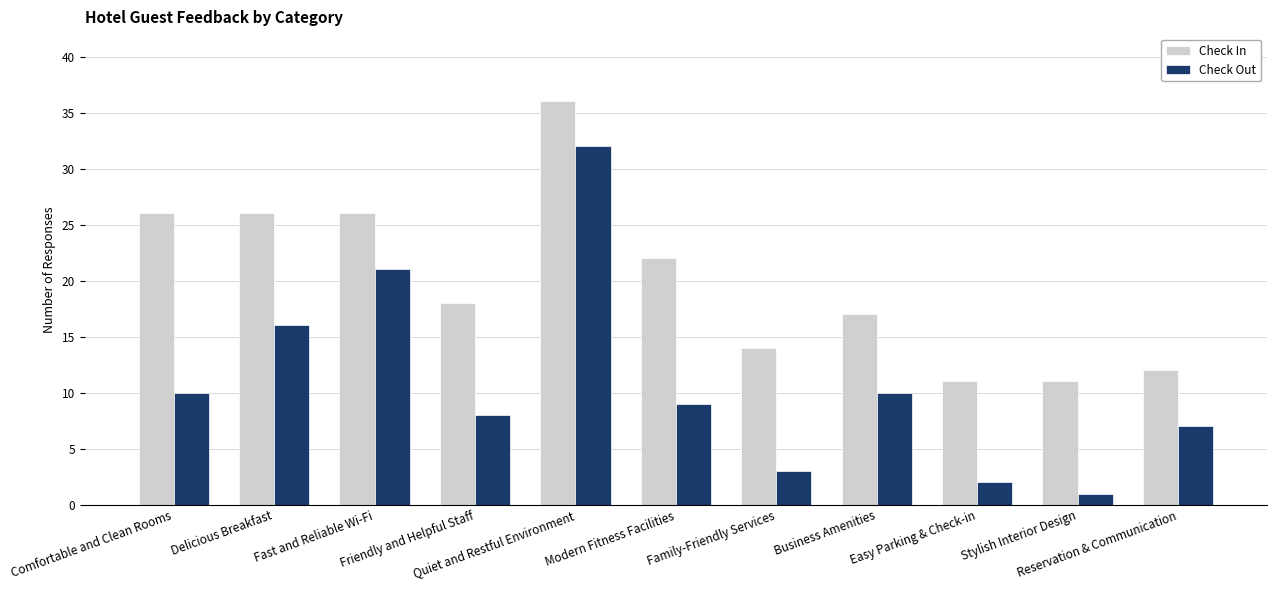

Reading left to right, transcribe all the data shown in this chart.

Check In: Comfortable and Clean Rooms=26	Delicious Breakfast=26	Fast and Reliable Wi-Fi=26	Friendly and Helpful Staff=18	Quiet and Restful Environment=36	Modern Fitness Facilities=22	Family-Friendly Services=14	Business Amenities=17	Easy Parking & Check-in=11	Stylish Interior Design=11	Reservation & Communication=12
Check Out: Comfortable and Clean Rooms=10	Delicious Breakfast=16	Fast and Reliable Wi-Fi=21	Friendly and Helpful Staff=8	Quiet and Restful Environment=32	Modern Fitness Facilities=9	Family-Friendly Services=3	Business Amenities=10	Easy Parking & Check-in=2	Stylish Interior Design=1	Reservation & Communication=7